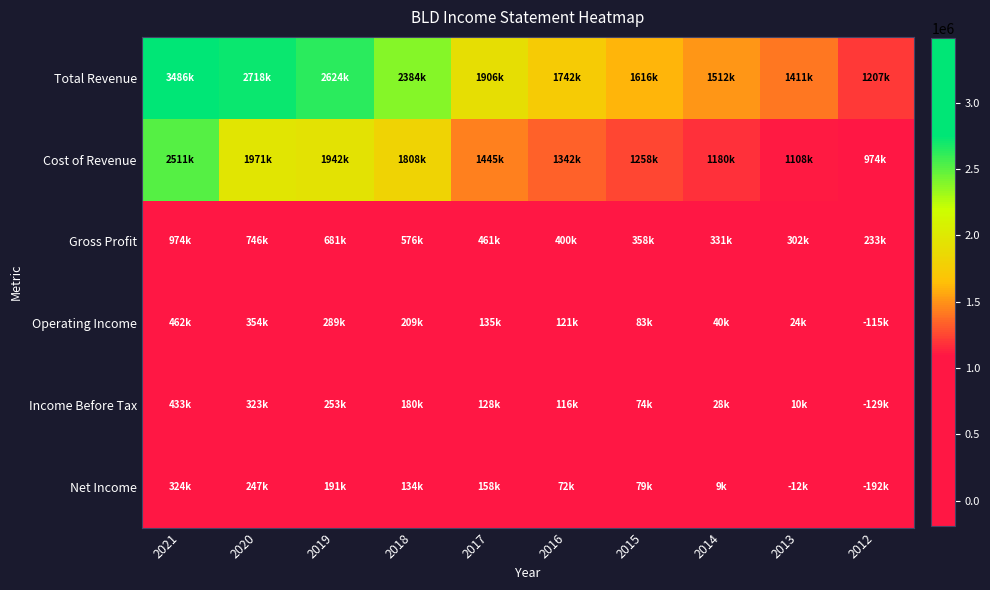

Reading left to right, extract all data points from this chart.

Total Revenue: 2021=3486200	2020=2718000	2019=2624100	2018=2384200	2017=1906300	2016=1742900	2015=1616600	2014=1512100	2013=1411500	2012=1207900
Cost of Revenue: 2021=2511800	2020=1971700	2019=1942900	2018=1808100	2017=1445200	2016=1342500	2015=1258600	2014=1180400	2013=1108800	2012=974700
Gross Profit: 2021=974400	2020=746400	2019=681300	2018=576200	2017=461100	2016=400300	2015=358000	2014=331700	2013=302700	2012=233200
Operating Income: 2021=462600	2020=354800	2019=289500	2018=209000	2017=135800	2016=121600	2015=83500	2014=40700	2013=24100	2012=-115900
Income Before Tax: 2021=433400	2020=323100	2019=253800	2018=180800	2017=128000	2016=116300	2015=74100	2014=28300	2013=10800	2012=-129700
Net Income: 2021=324000	2020=247000	2019=191000	2018=134800	2017=158100	2016=72600	2015=79000	2014=9400	2013=-12700	2012=-192100